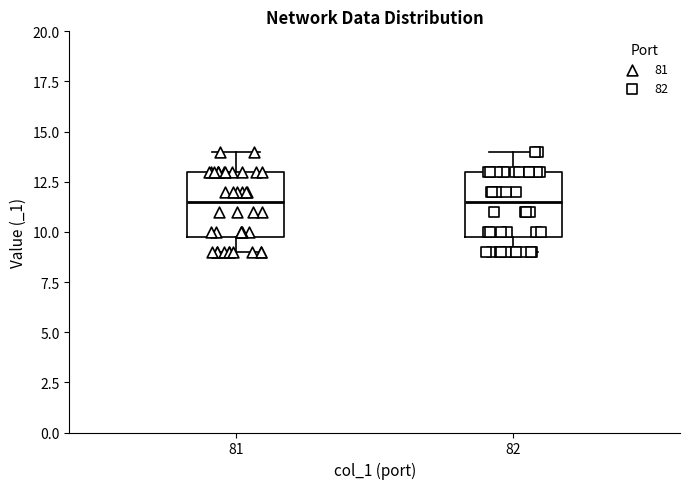

Reading left to right, read every box against the y-axis: the position of its median line, the range the box covers, and the ends of its whiskers. The values are not printed on the chart, so give them approximately, as read against the axis.

81: median 11.5, box 10.0 to 13.0, whiskers 9.0 to 14.0
82: median 11.5, box 10.0 to 13.0, whiskers 9.0 to 14.0